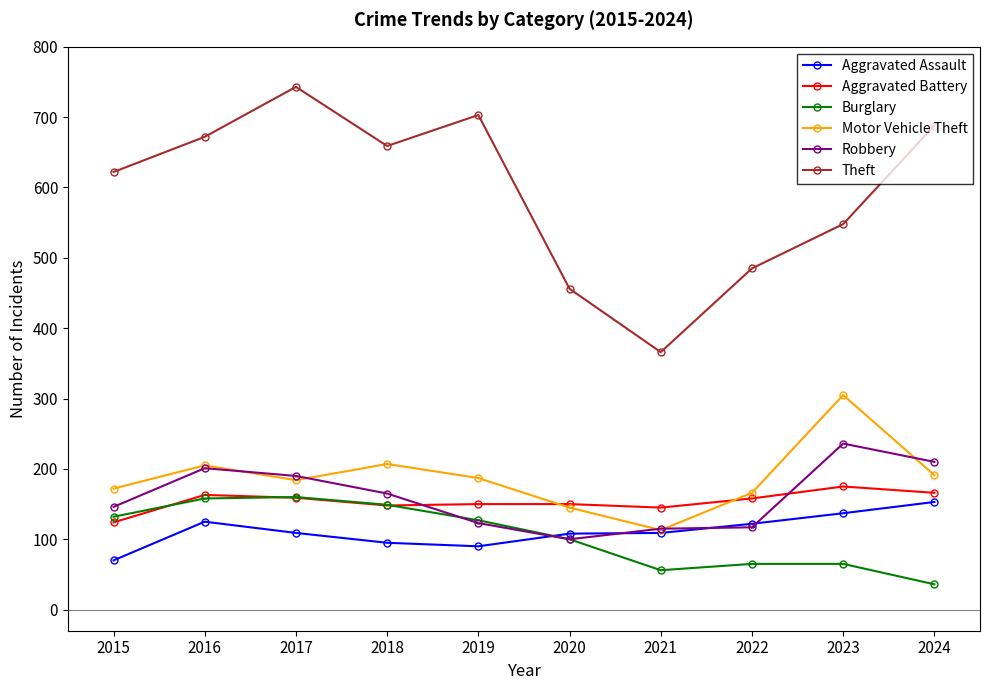

True or false: Aggravated Battery and Robbery cross at least once.

True